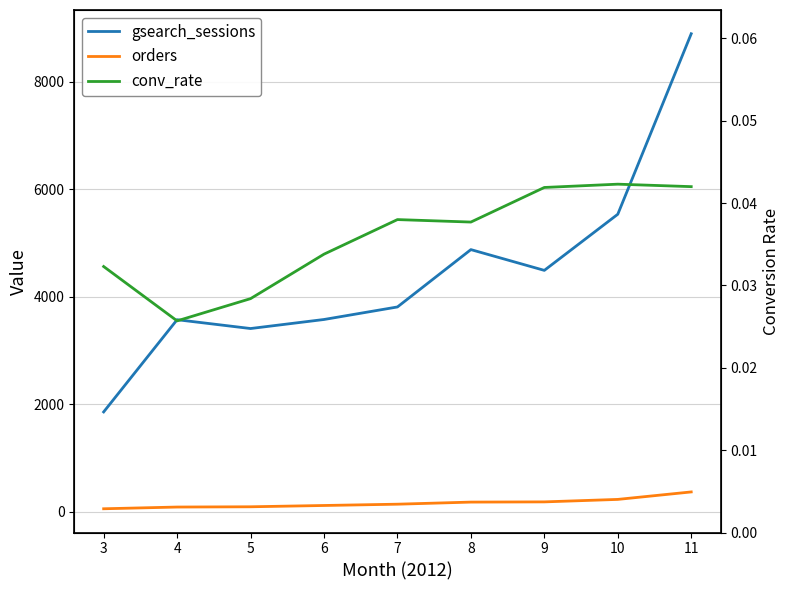

True or false: conv_rate and orders cross at least once.

False